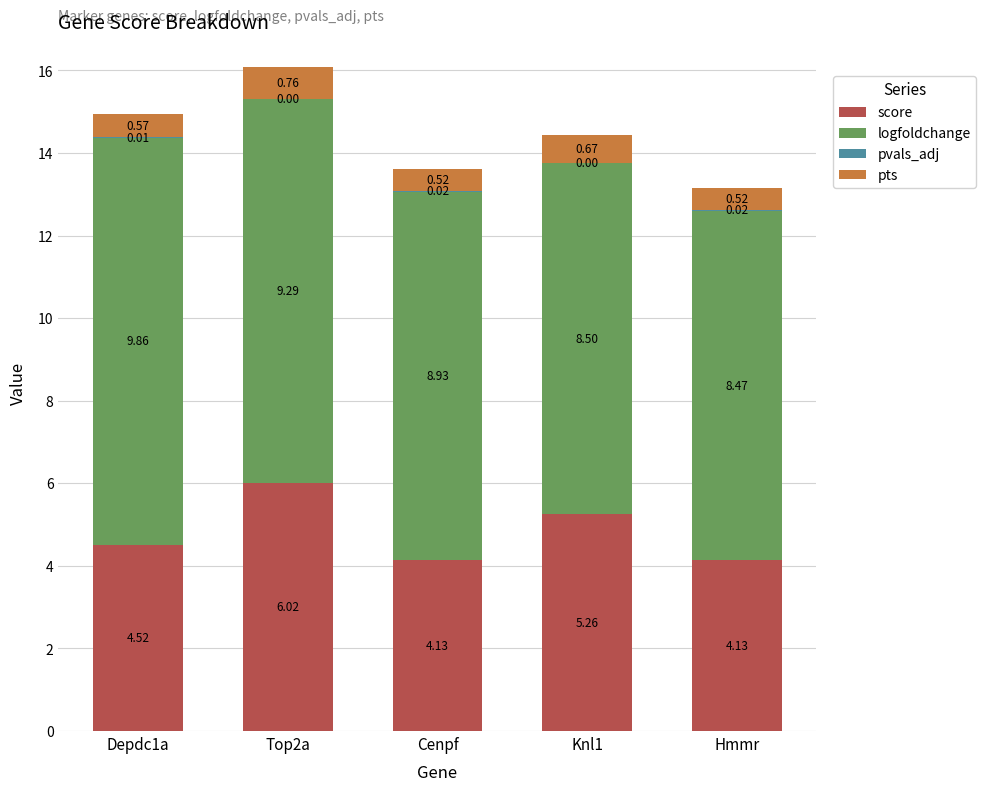

What is the total value across all series at Top2a?

16.1